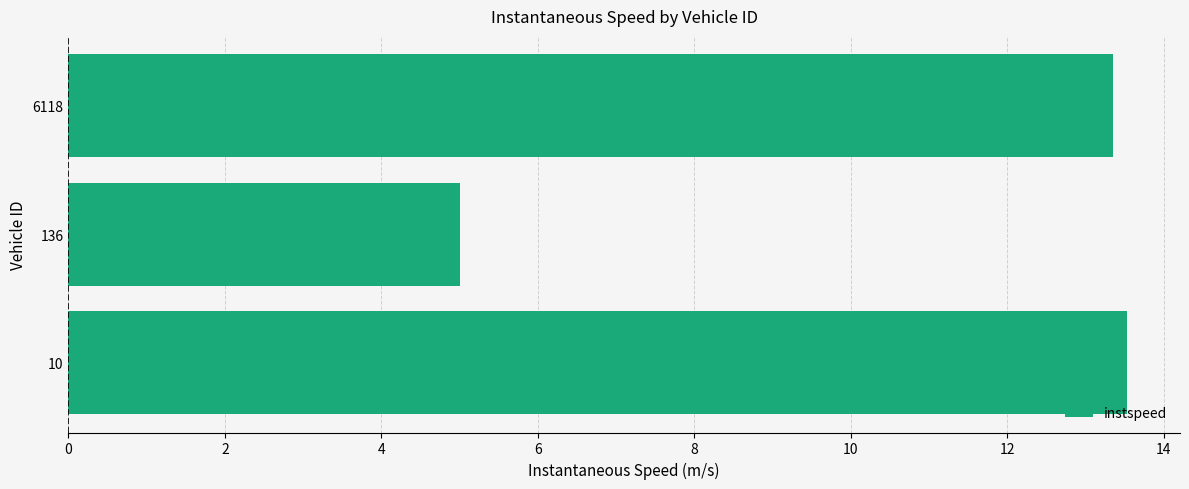

How many bars are there in total?

3